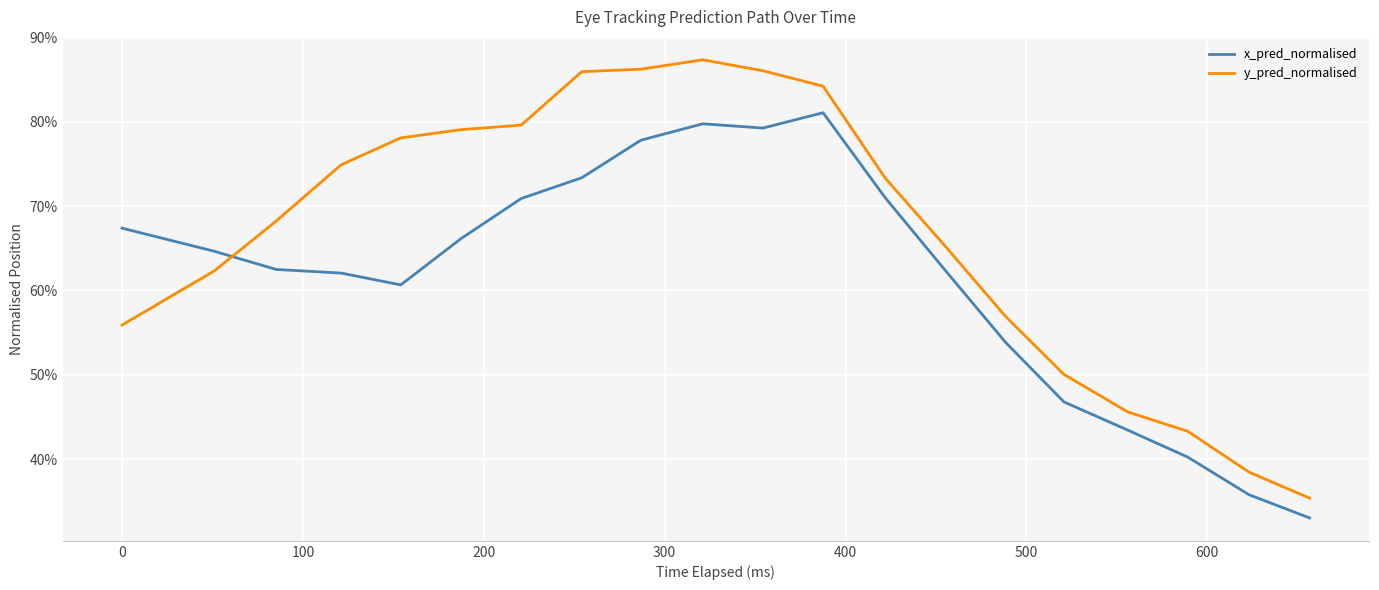

How many y_pred_normalised values are between 0 and 1?

20